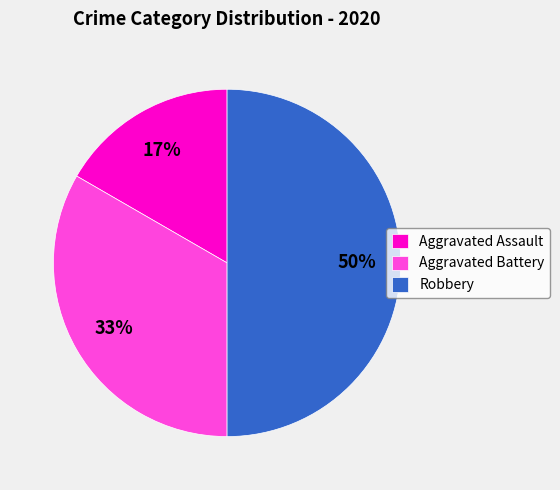

The Aggravated Battery slice represents 26% of the pie. True or false?

False